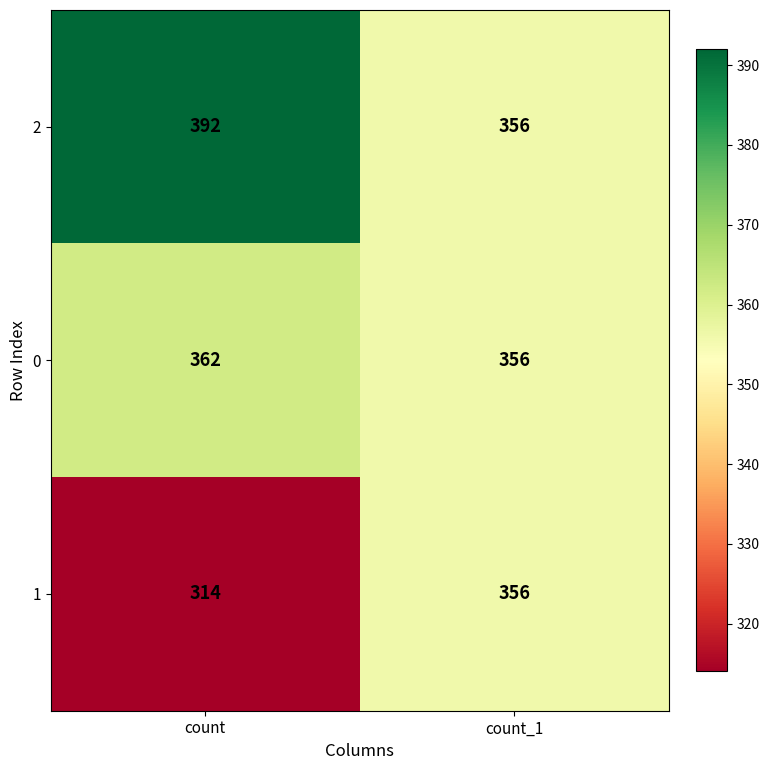

Which series has the largest range (max minus min)?

1